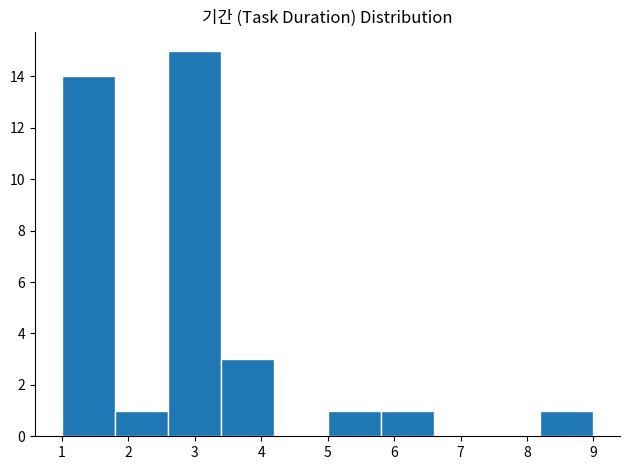

Reading left to right, list every bar in this chart as the range it spans on the x-axis followed by its height. The values are not printed on the chart, so give them approximately, as read against the axis.

1.0 to 1.8: 14
1.8 to 2.6: 1
2.6 to 3.4: 15
3.4 to 4.2: 3
4.2 to 5.0: 0
5.0 to 5.8: 1
5.8 to 6.6: 1
6.6 to 7.4: 0
7.4 to 8.2: 0
8.2 to 9.0: 1